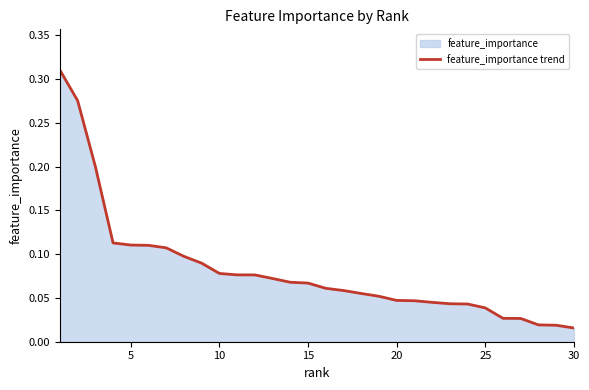

True or false: the data has more than 1 interior local peaks.

False